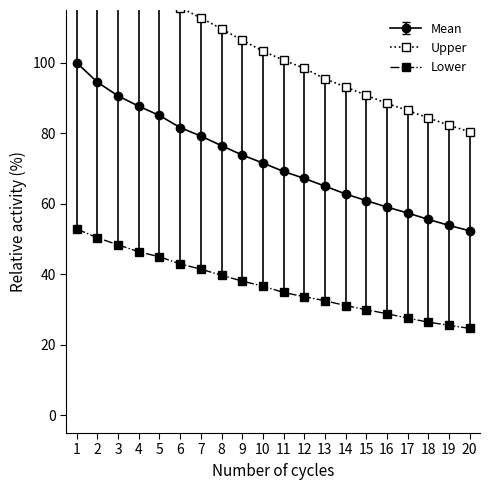

What is the sum of all Upper values?

2085.1